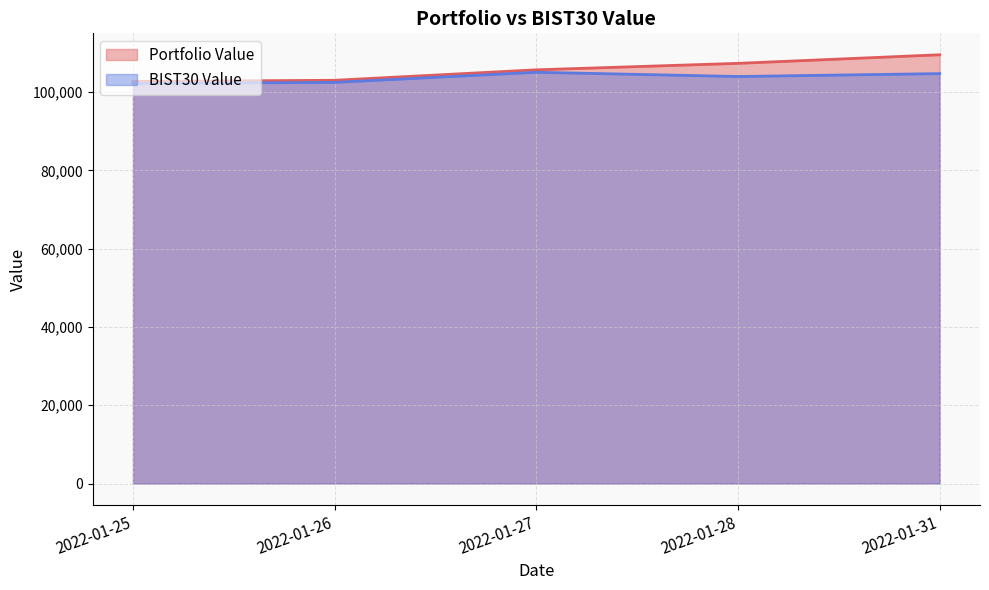

What is the difference between the maximum and second lowest values in the BIST30 Value series?

2586.9